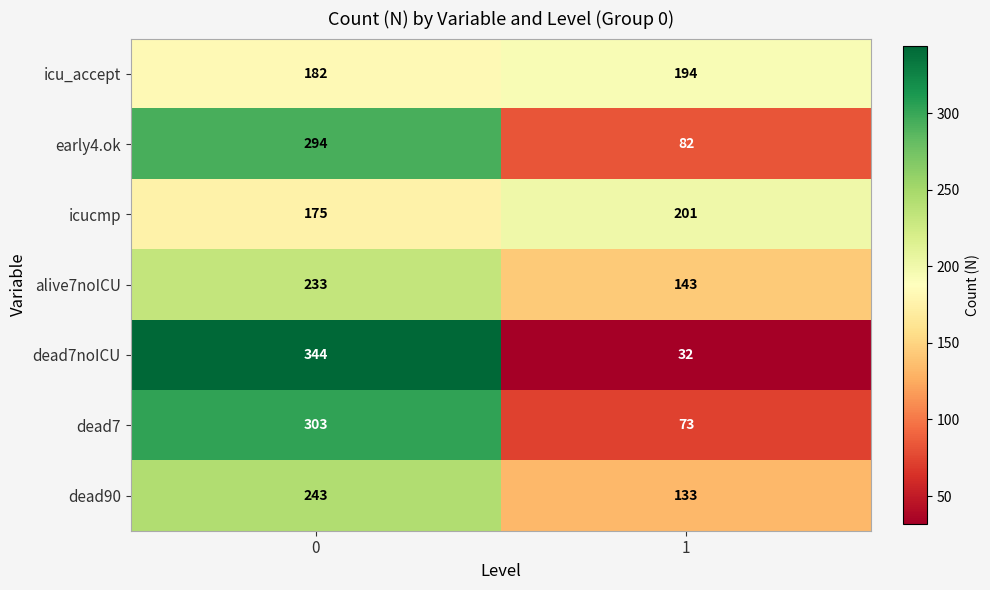

The dead7noICU series shows 198 at 0. True or false?

False